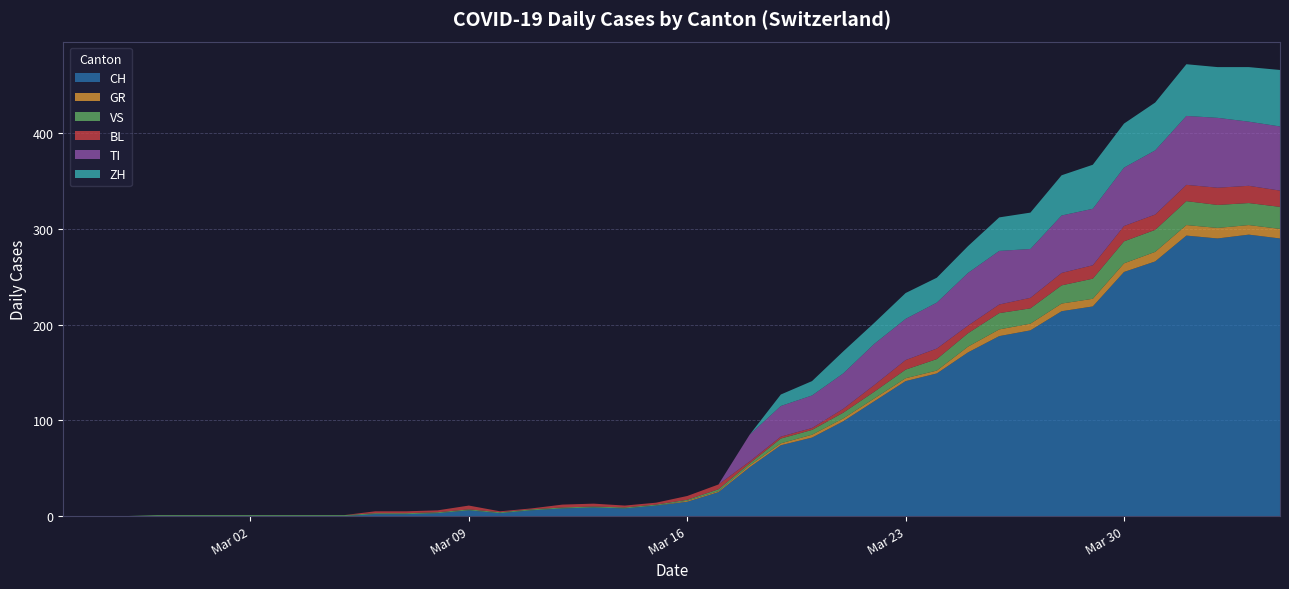

Reading left to right, transcribe all the data shown in this chart.

CH: 0	0	0	0	0	0	0	0	0	0	2	2	3	6	3	6	8	9	8	11	15	25	51	74	82	99	120	141	149	171	188	194	214	219	255	266	293	290	294	290
GR: 0	0	0	0	0	0	0	0	0	0	0	0	0	0	0	0	0	0	0	0	1	1	2	2	3	3	3	3	3	6	7	7	8	8	9	10	11	11	10	10
VS: 0	0	0	1	1	1	1	1	1	1	1	1	1	1	1	1	1	1	1	1	1	2	2	5	5	6	7	9	12	14	17	16	19	21	23	23	25	24	23	23
BL: 0	0	0	0	0	0	0	0	0	0	2	2	2	4	1	1	3	3	2	2	4	5	2	2	2	4	7	10	11	8	9	11	13	14	16	16	17	18	18	17
TI: 0	0	0	0	0	0	0	0	0	0	0	0	0	0	0	0	0	0	0	0	0	0	28	32	34	37	43	43	48	55	56	51	60	59	61	67	72	73	67	67
ZH: 0	0	0	0	0	0	0	0	0	0	0	0	0	0	0	0	0	0	0	0	0	0	0	12	15	23	22	27	26	28	35	38	42	46	46	50	54	53	57	59